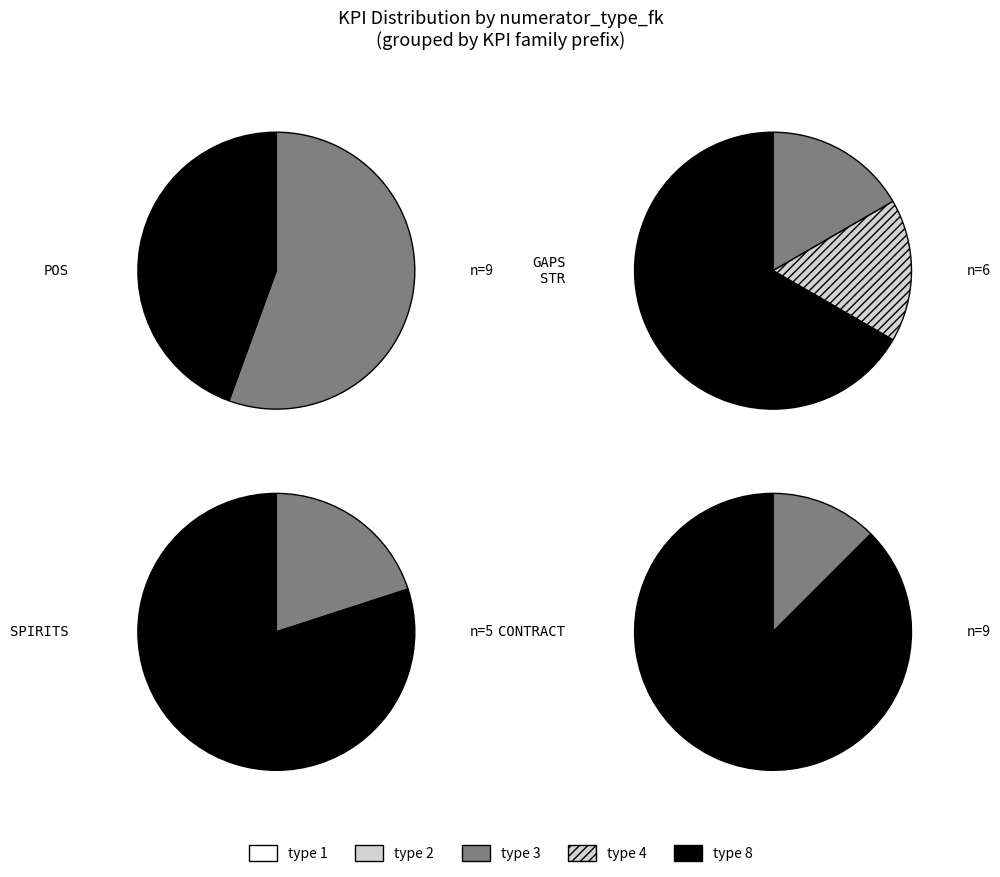

True or false: numerator_type_fk=8 accounts for 61% of the total.

False